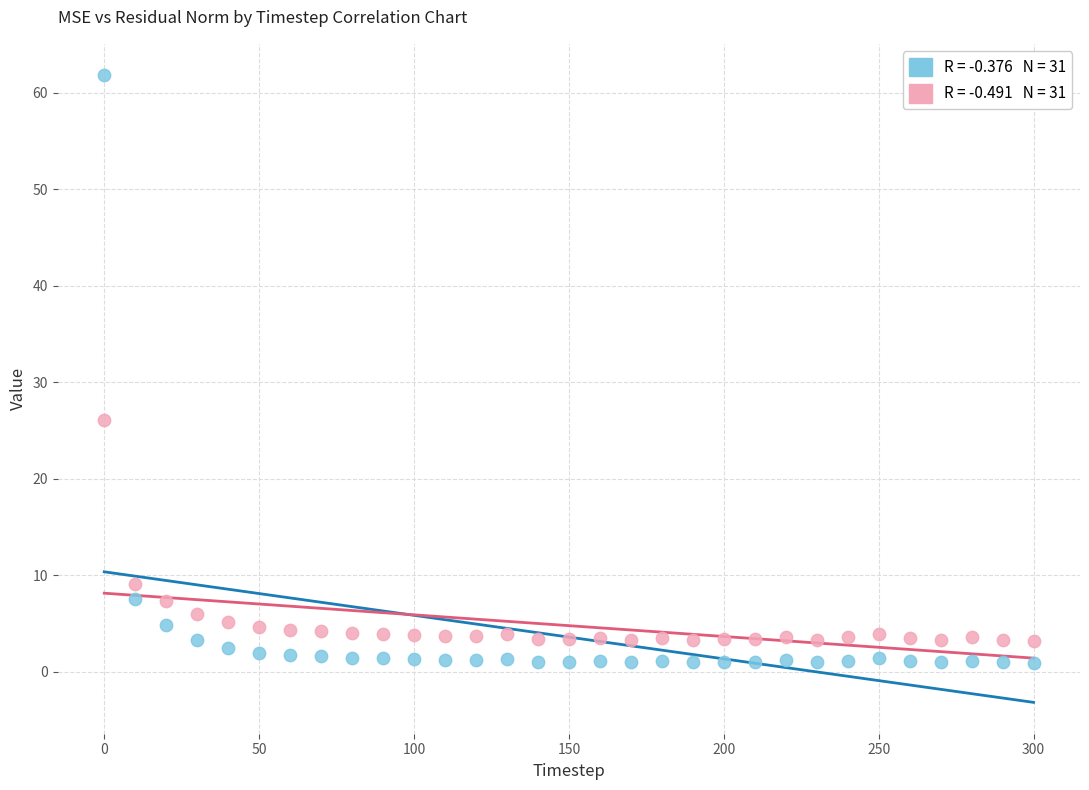

Across all data points, what is the range of Y values (max minus min)?

60.9